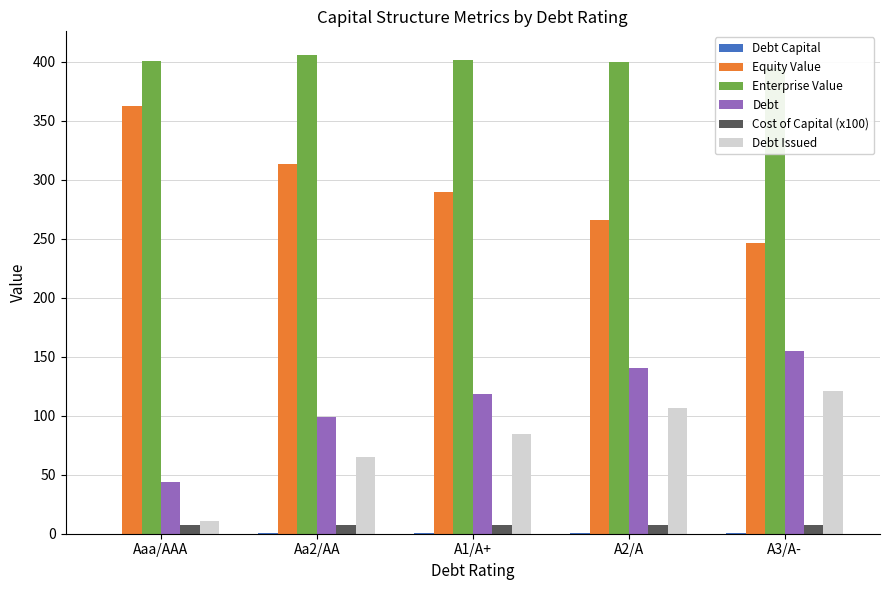

Which series changed the most between Aaa/AAA and Aa2/AA?

Debt